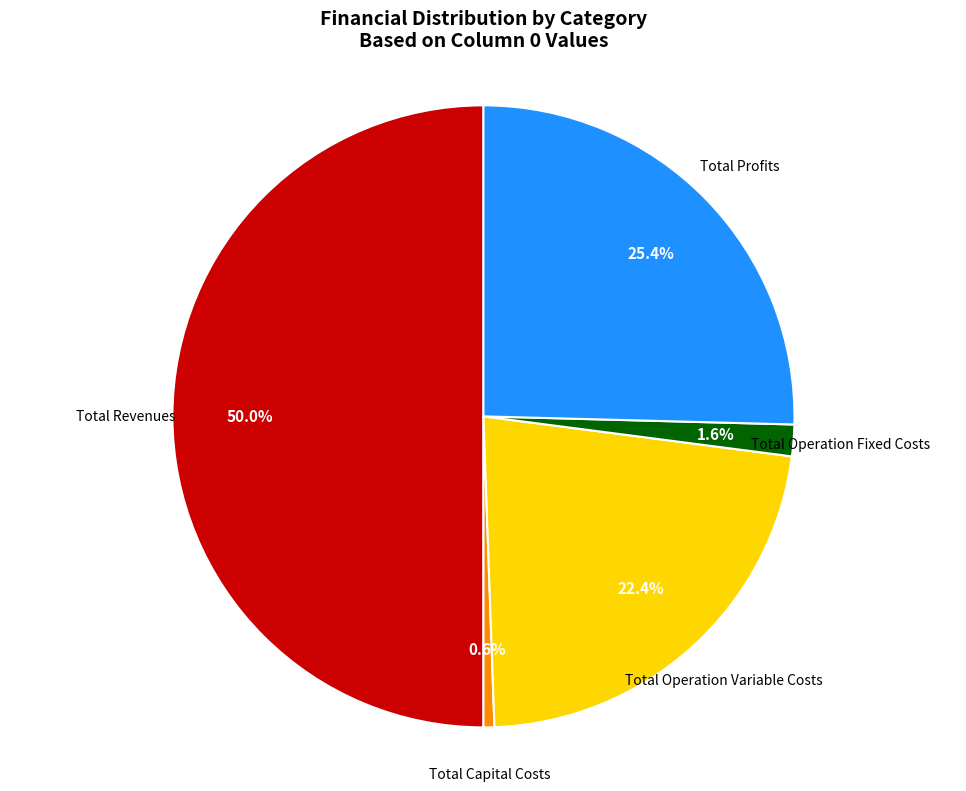

How many slices are in this pie chart?

5